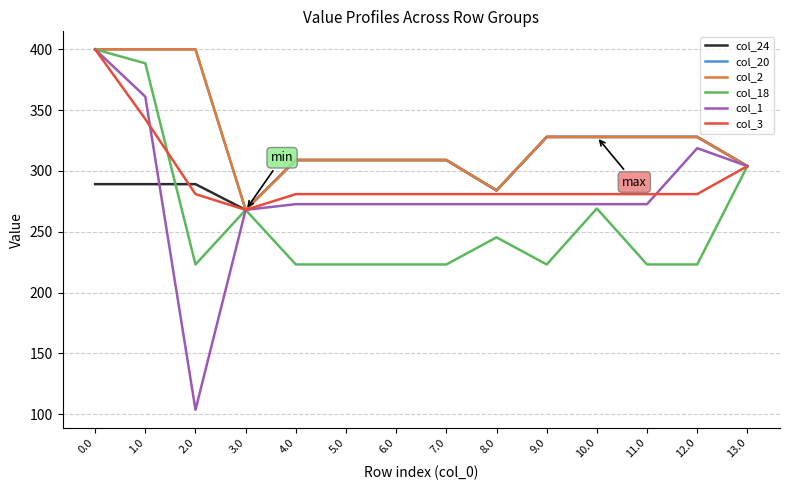

What are all the series names shown in the legend?

col_24, col_20, col_2, col_18, col_1, col_3